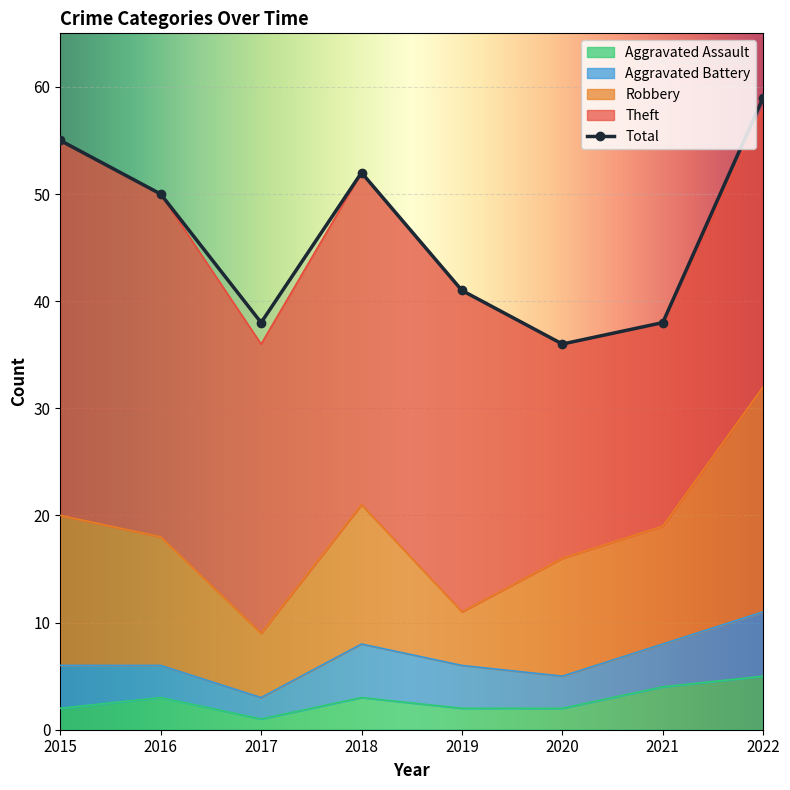

Read the Total value at 2018, to the nearest 5.

50